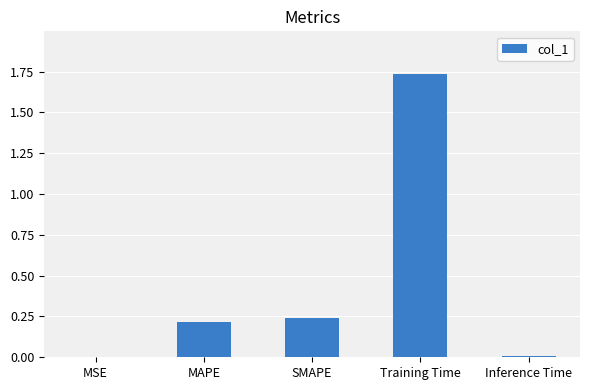

The value at Training Time is 0.9. True or false?

False